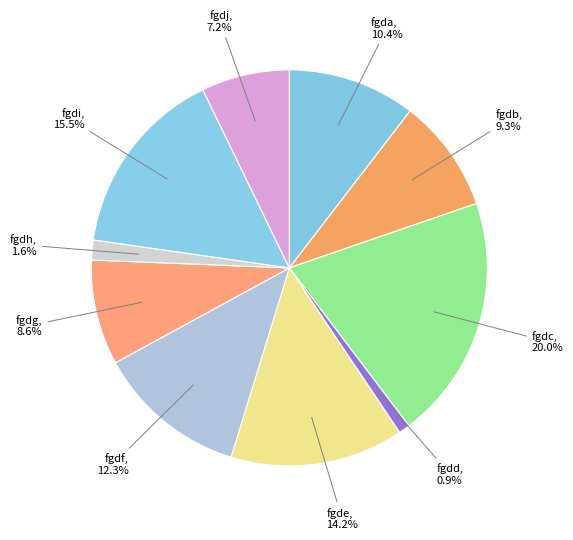

To the nearest percent, what is the average slice percentage?

10%